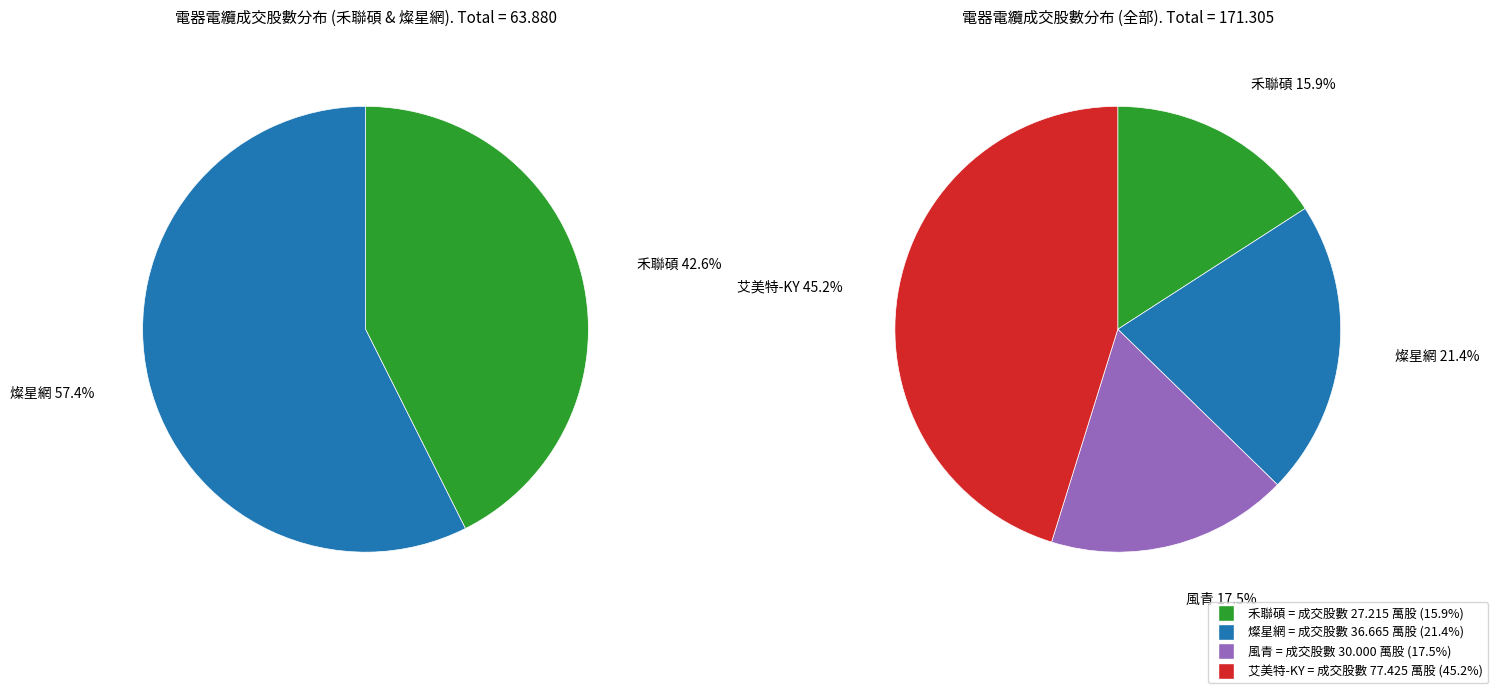

What percentage is NOT represented by 2061?

82.5%